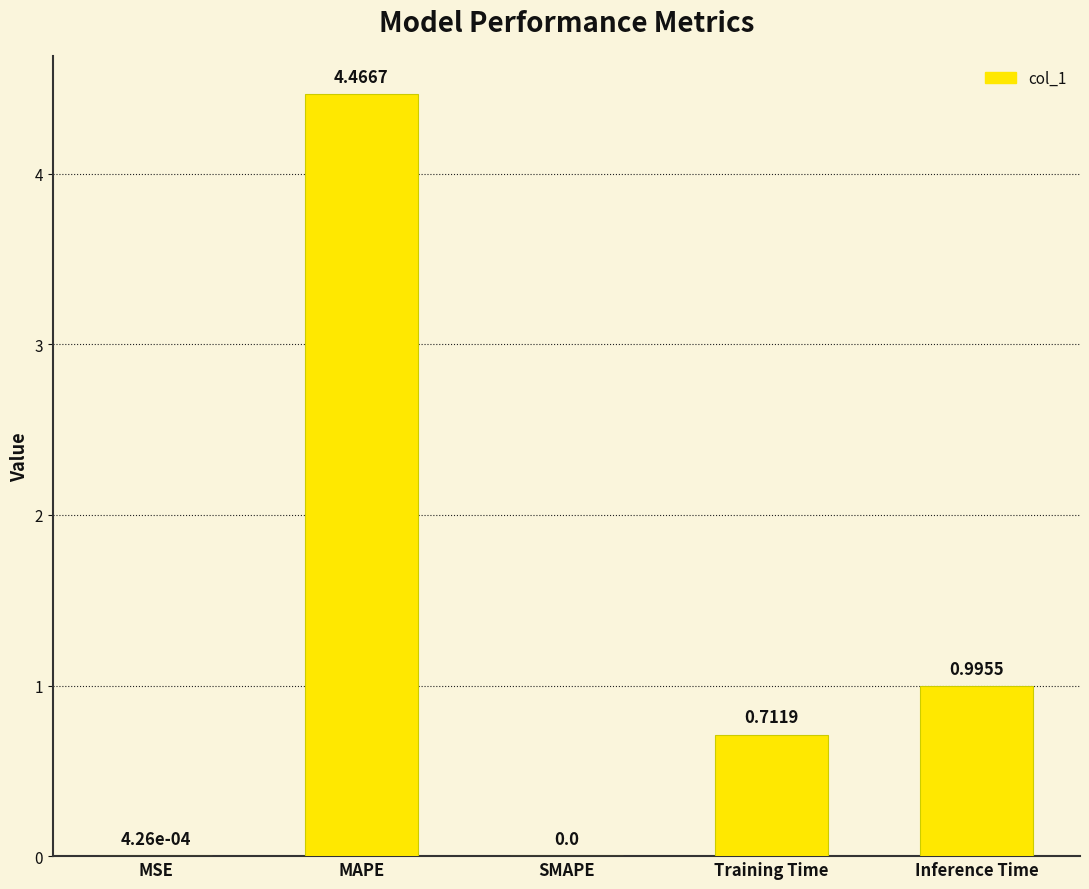

Which label corresponds to the largest value in the chart?

MAPE